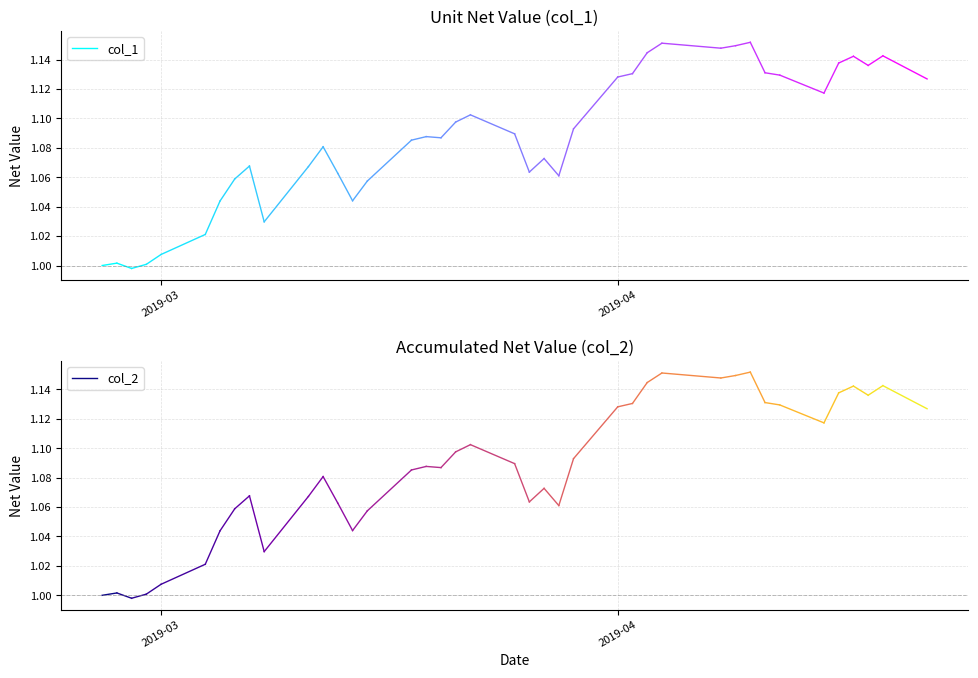

What is the total value across all series at 2019-03?

2.0